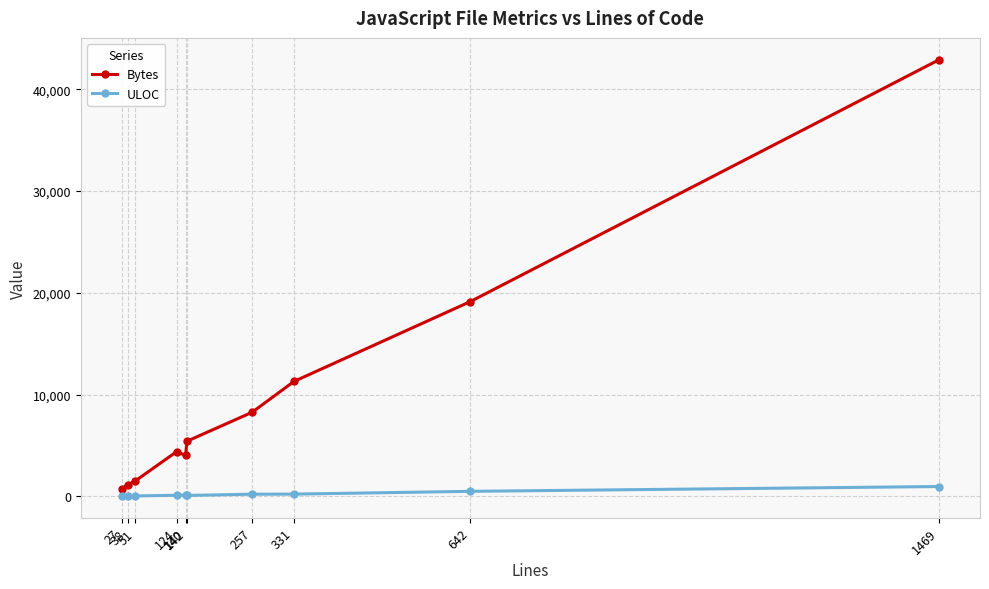

What is the value of the ULOC point at the 8th from the left?

211